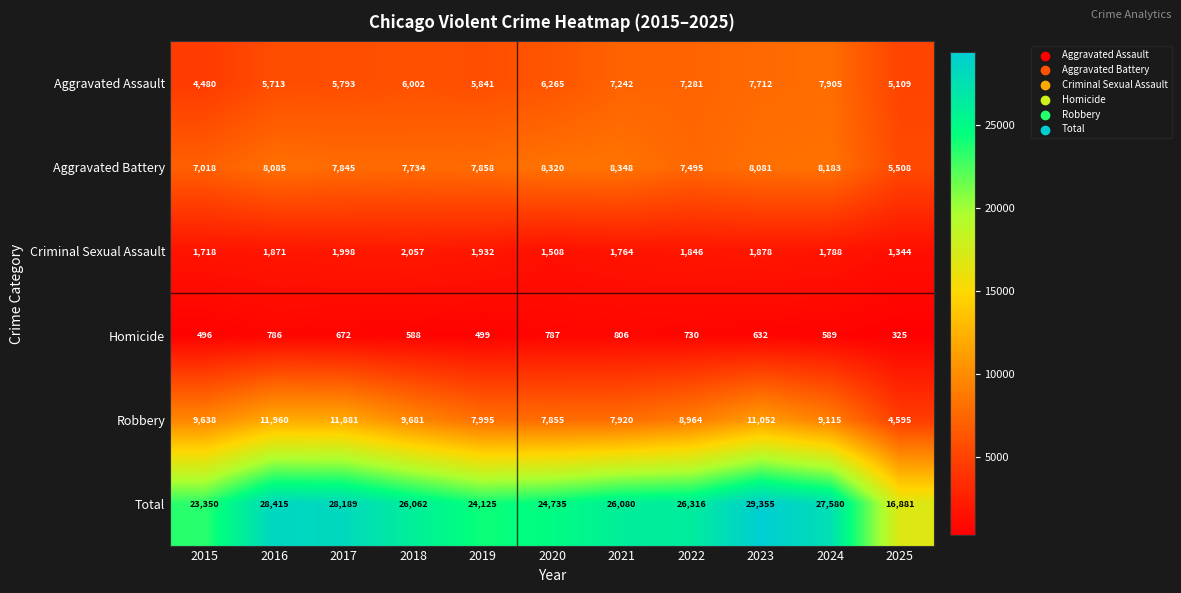

What is the difference between the second highest and minimum values in the Criminal Sexual Assault series?

654